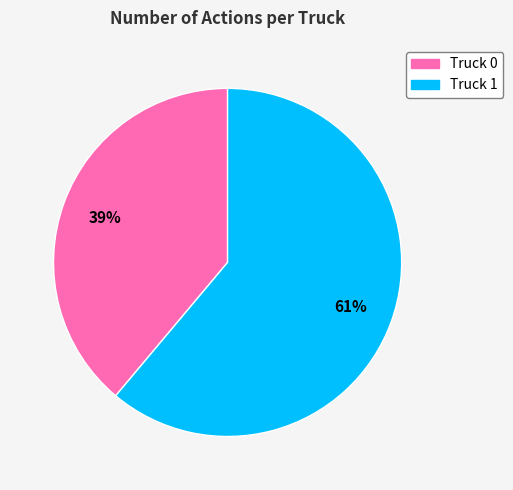

To the nearest percent, what portion does Truck 1 represent?

61%